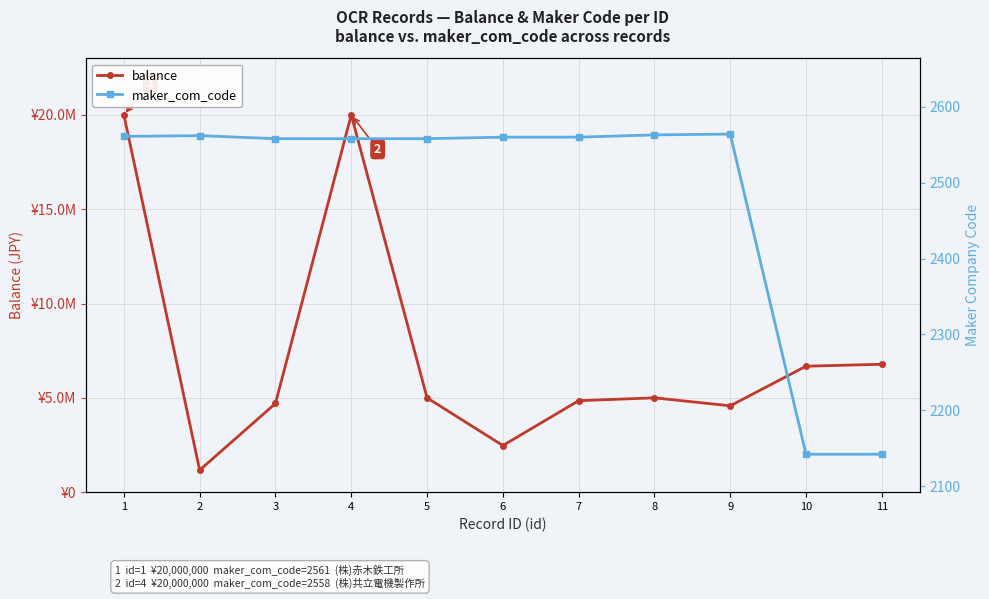

Which series has the largest range (max minus min)?

balance